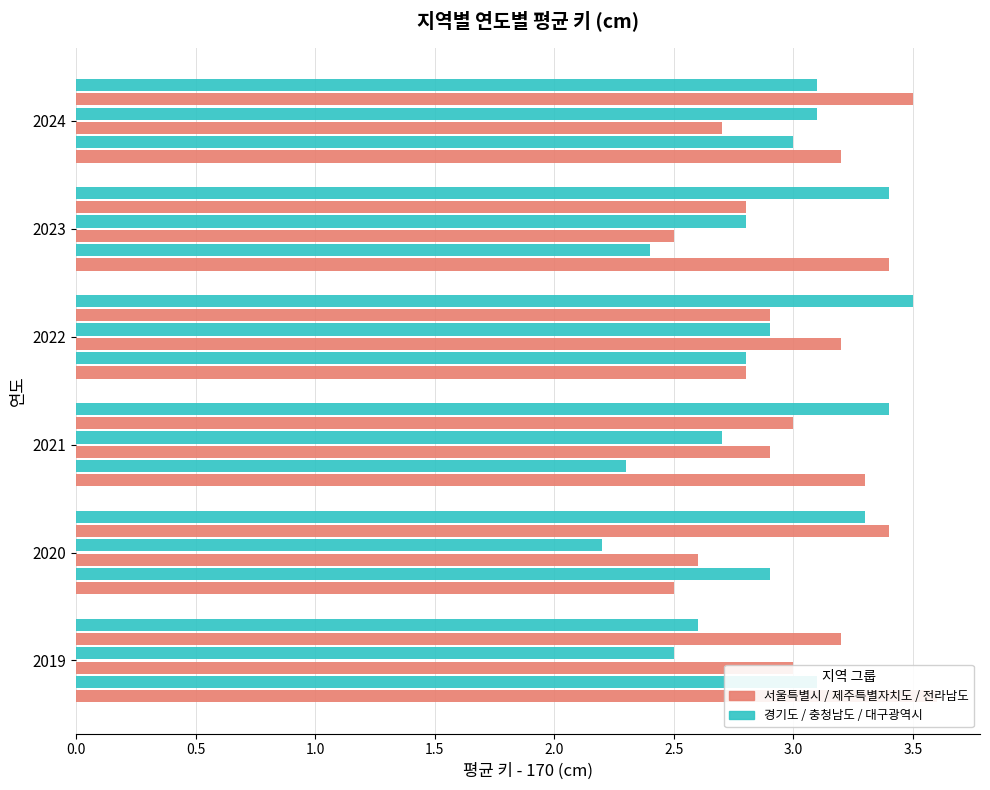

Between 2020 and 2024, which is larger?

2024